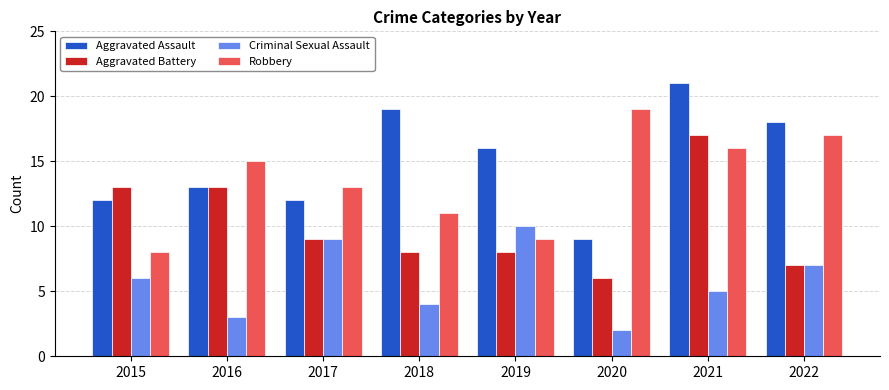

How many distinct data groups are displayed?

4